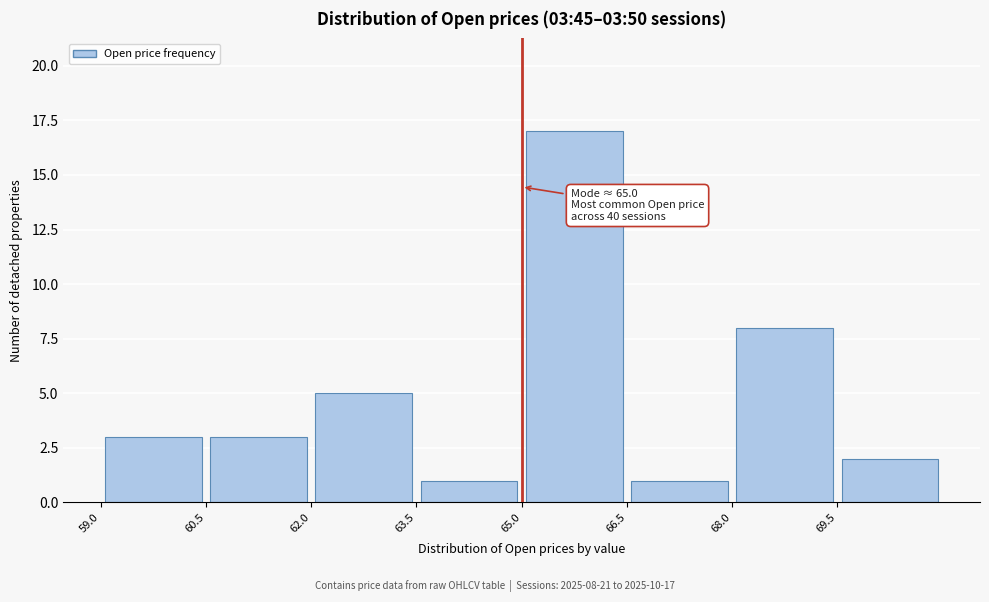

Over which range of the x-axis is the bar tallest?

65.0 to 66.5